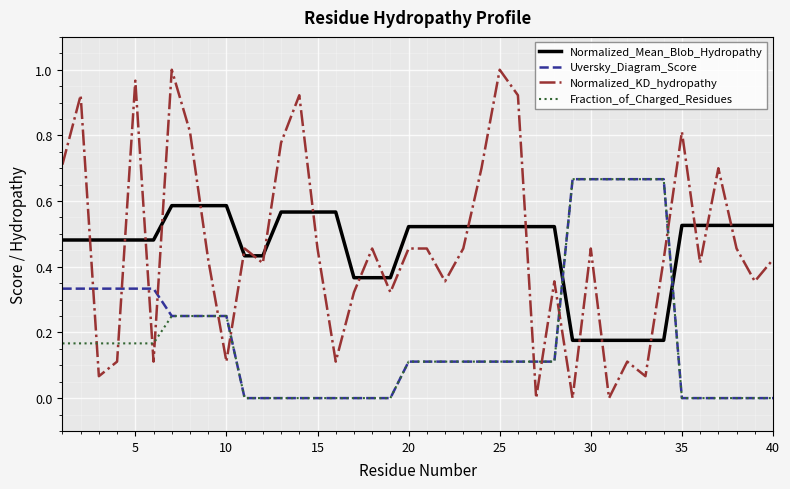

True or false: Uversky_Diagram_Score and Normalized_KD_hydropathy intersect in this chart.

True